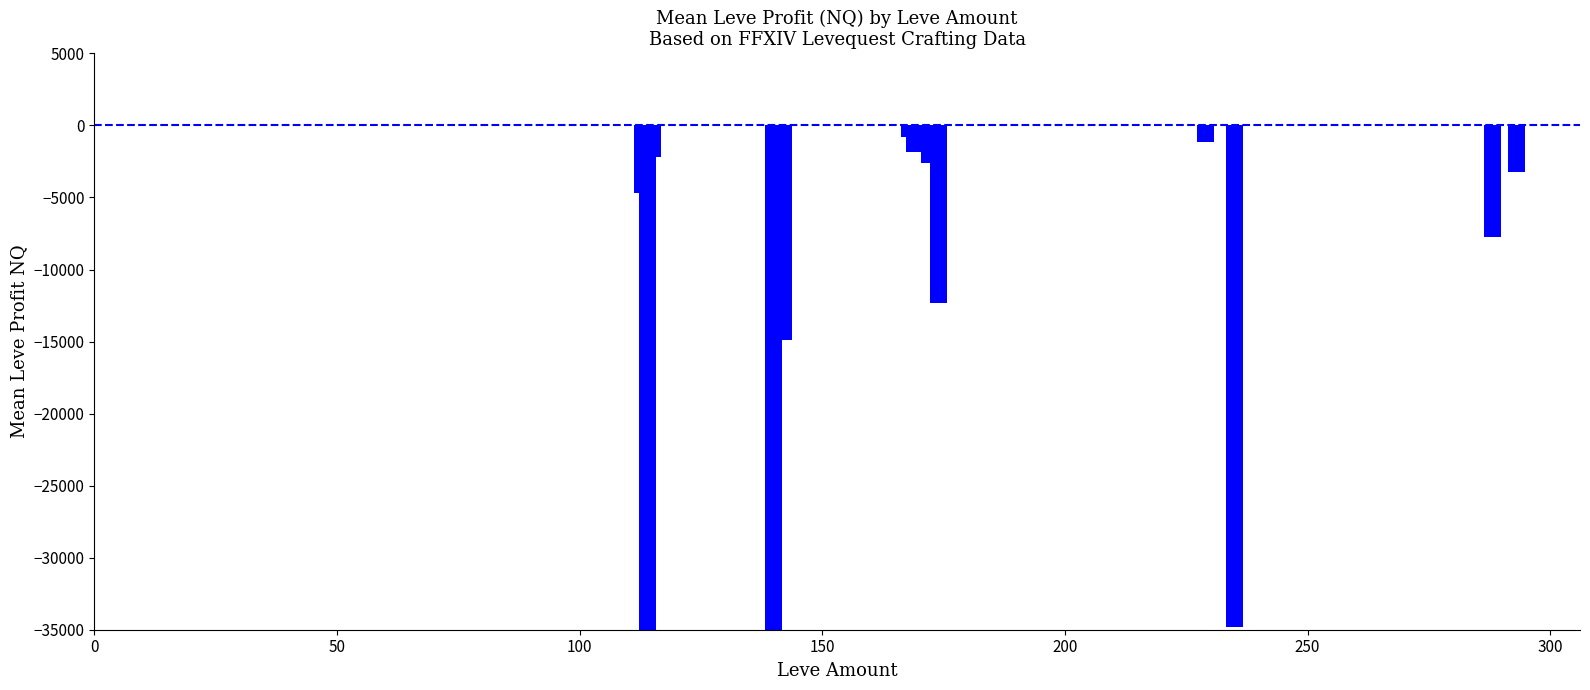

Reading right to left, transcribe all the data shown in this chart.

-3239.7	0.0	-7718.0	0.0	-34780.0	0.0	-1176.3	-12328.5	0.0	-2599.9	-1831.0	-779.5	-14863.0	-420018.3	-2219.7	-104885.3	-4701.0	0.0	0.0